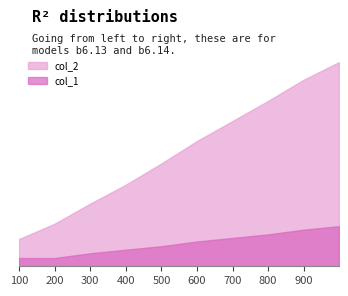

Rank the series by their maximum value, from highest to lowest.

col_2, col_1